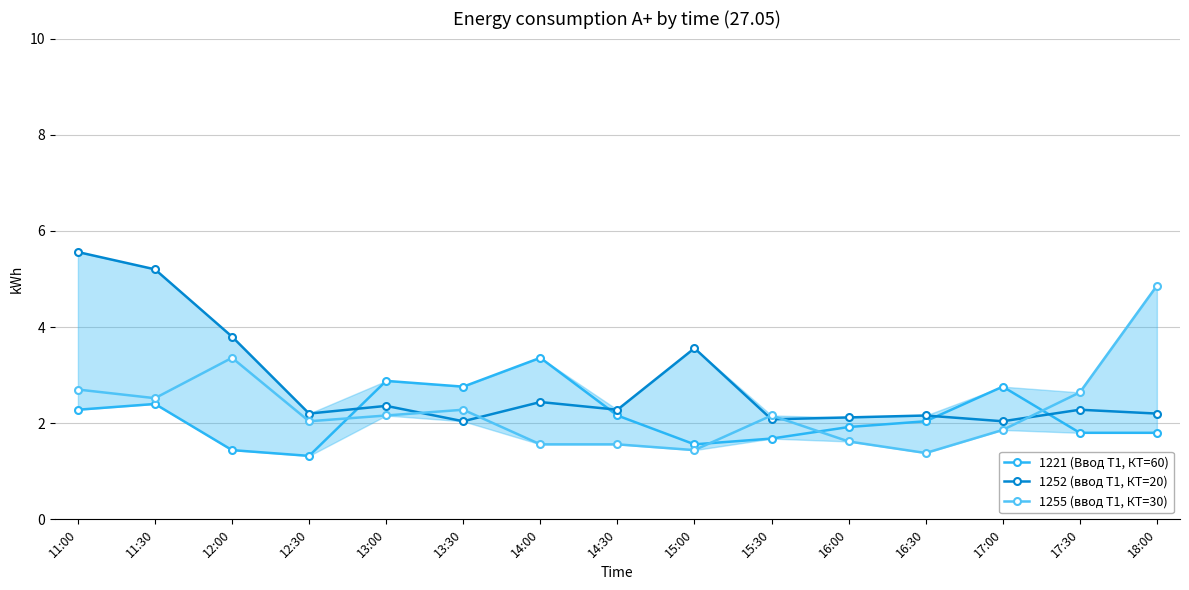

Does the chart display data point markers on the line(s)?

Yes